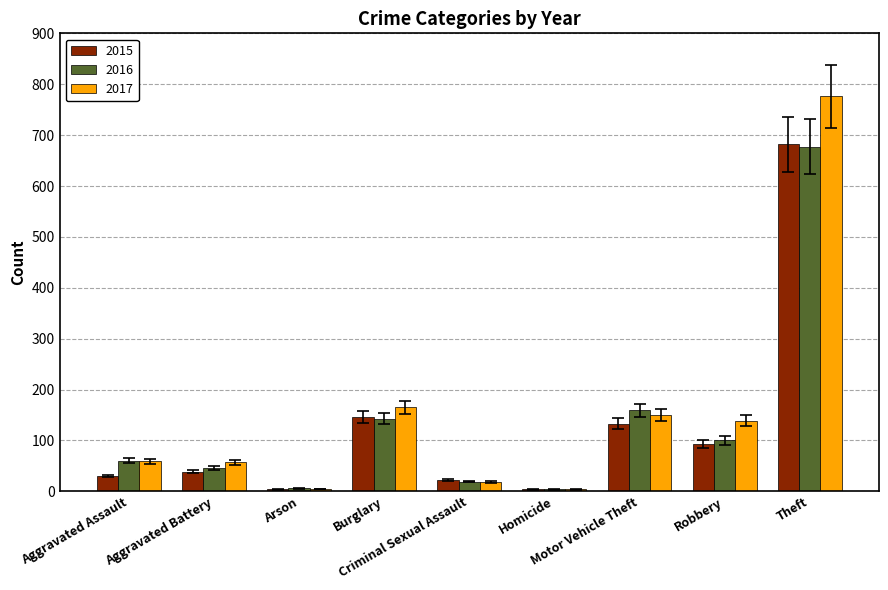

At which label does 2016 reach its peak?

Theft